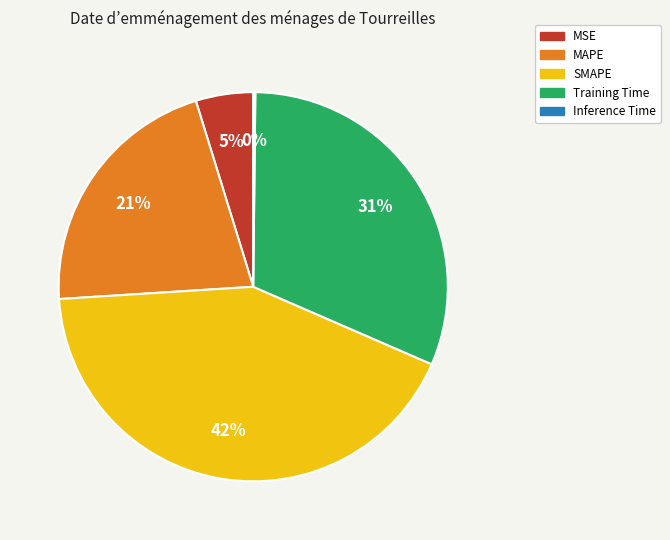

What percentage is the MAPE slice, to the nearest percent?

21%